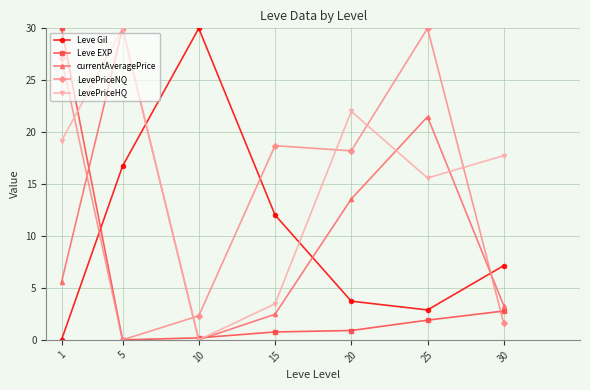

What is the spread (max minus min) of values at 5?

30.0